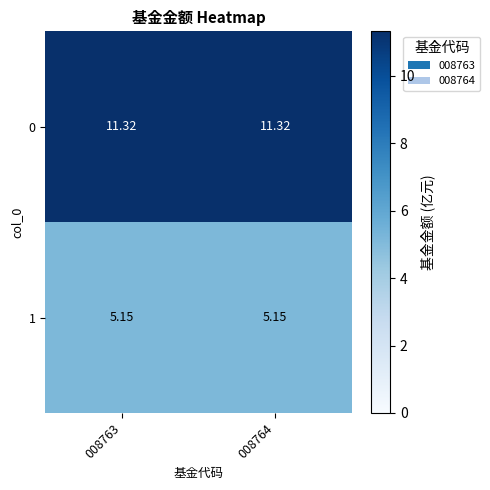

Is the value of 1 at 008763 greater than the value of 0 at 008763?

No